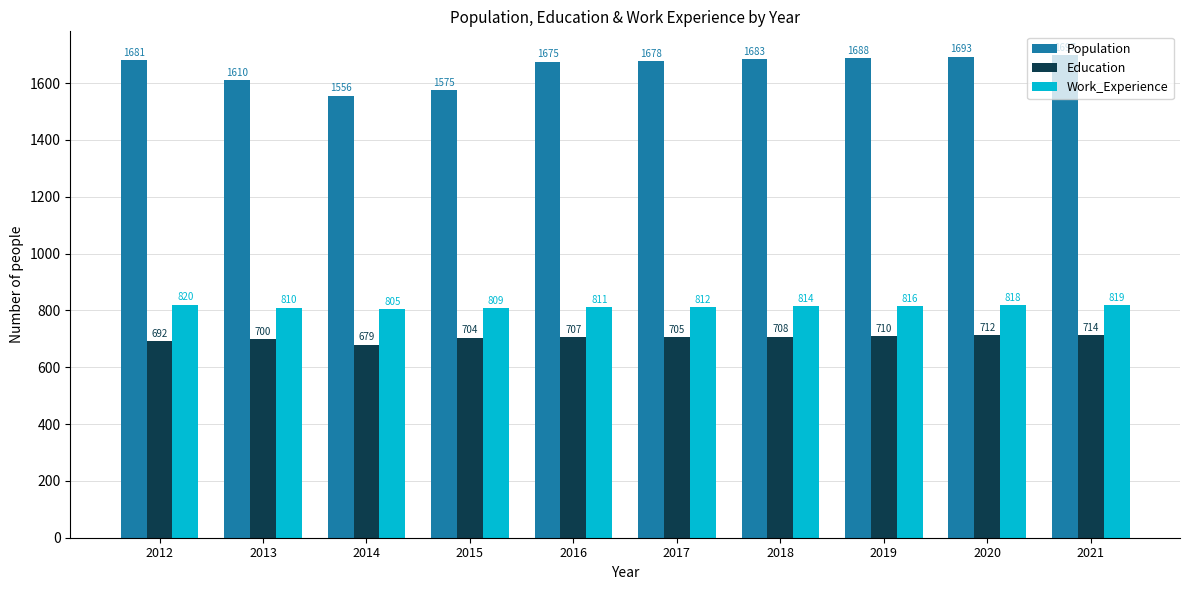

List the series in order of their peak value, highest first.

Population, Work_Experience, Education